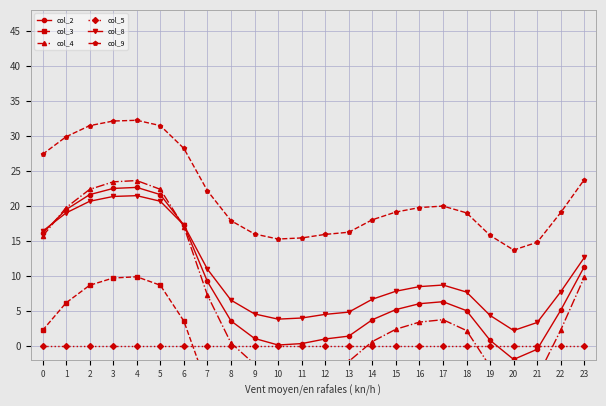

Is the value of col_5 at 5 greater than the value of col_4 at 5?

No